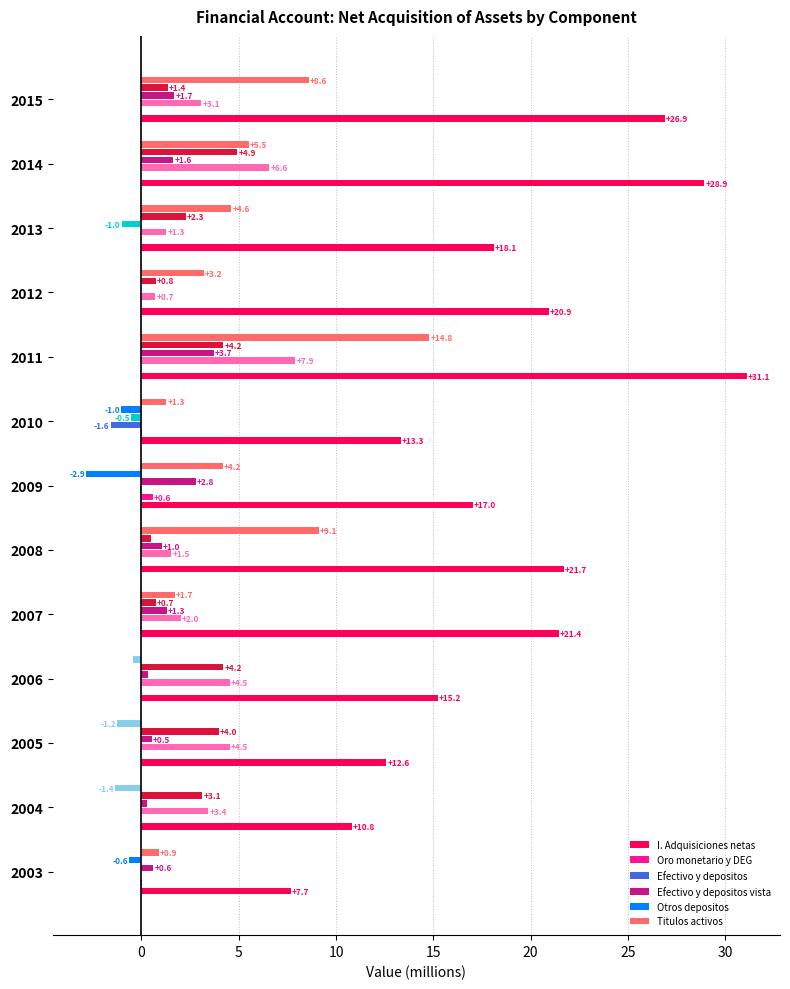

Is the value of I. Adquisiciones netas at 2007 greater than the value of Titulos activos at 2008?

Yes